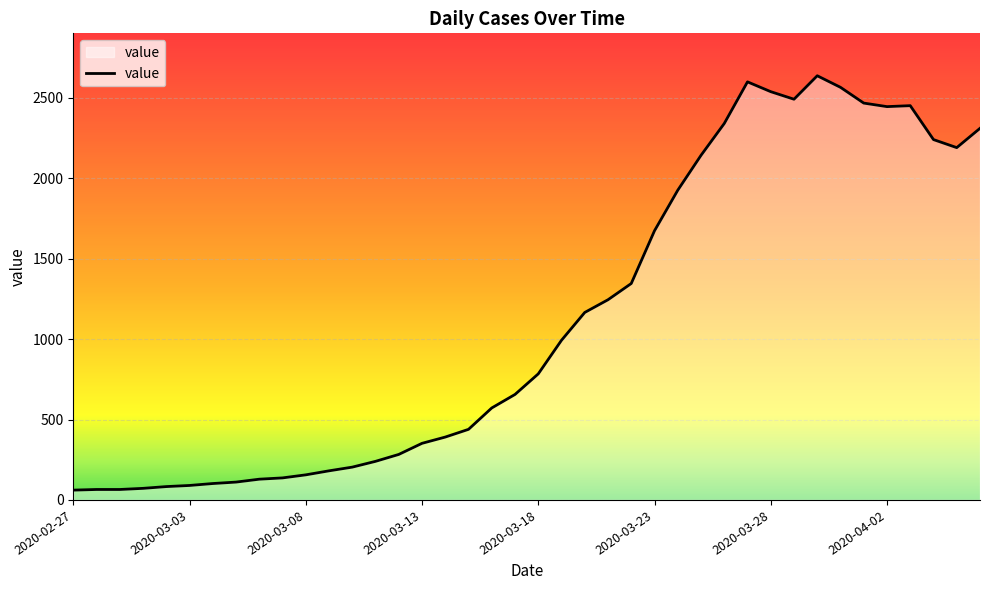

Does the chart display data point markers on the line(s)?

No